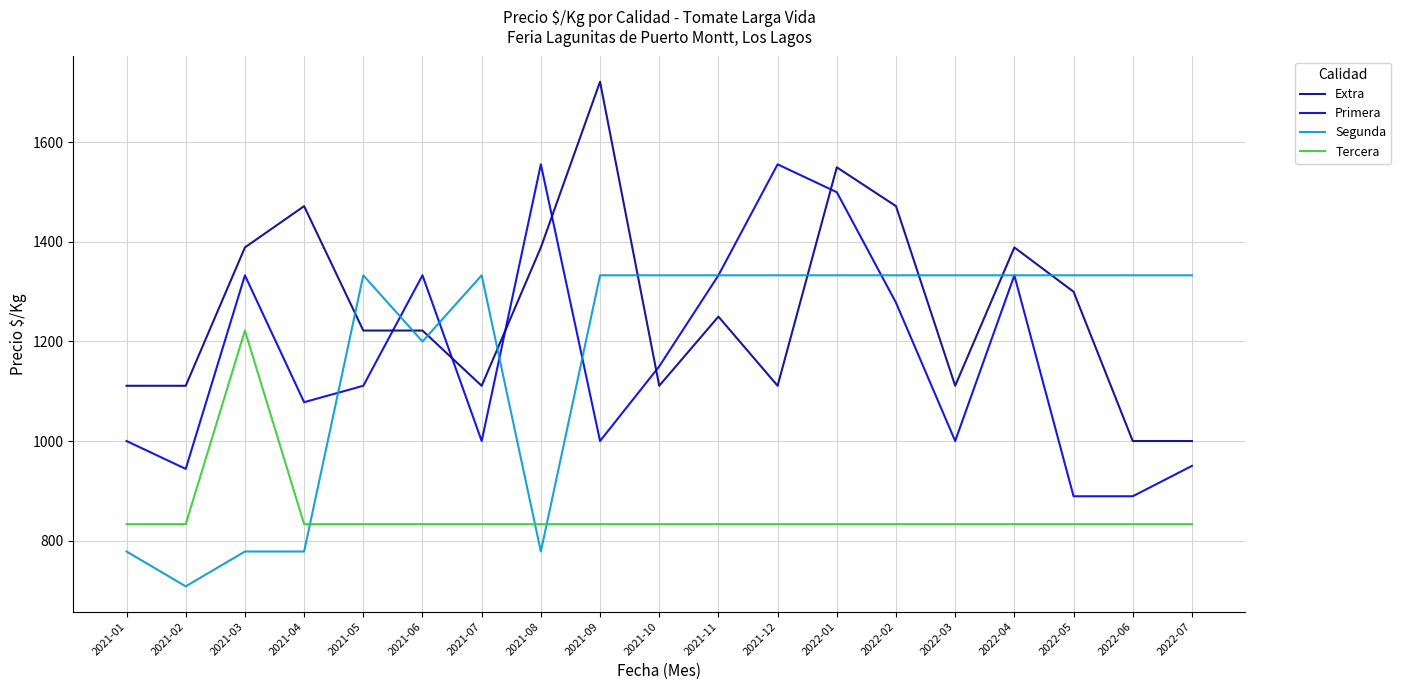

Which series changed the most between 2021-07 and 2022-04?

Primera